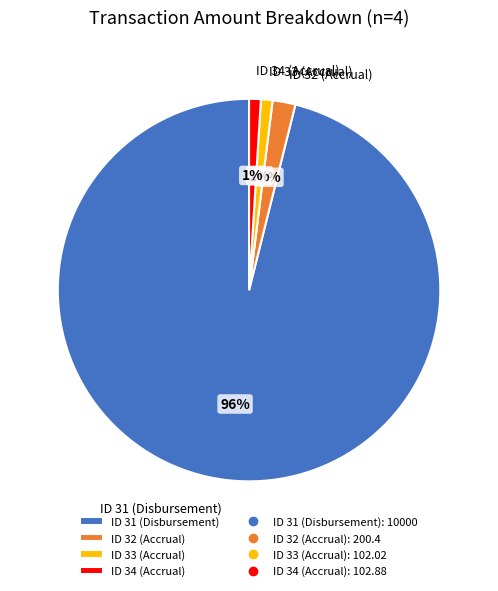

The ID 34 (Accrual) slice represents 1% of the pie. True or false?

True